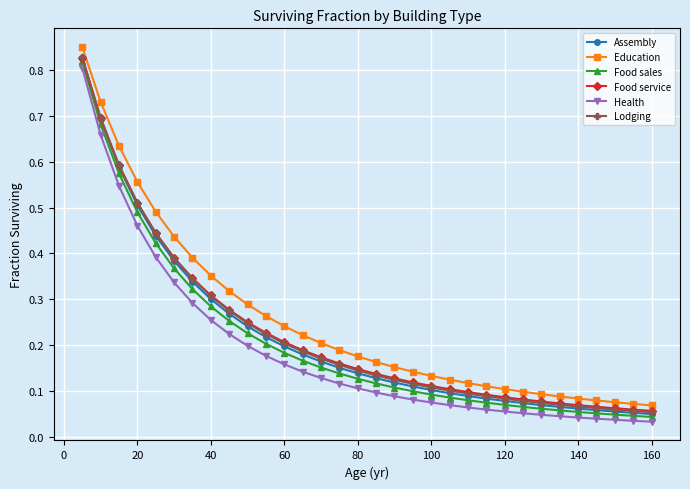

At how many categories does at least one series exceed 0?

32